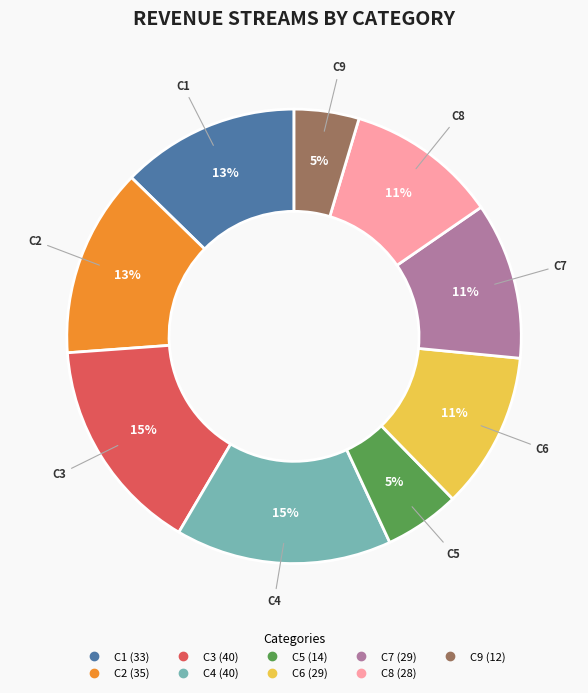

Is there any slice that represents more than half of the pie?

No